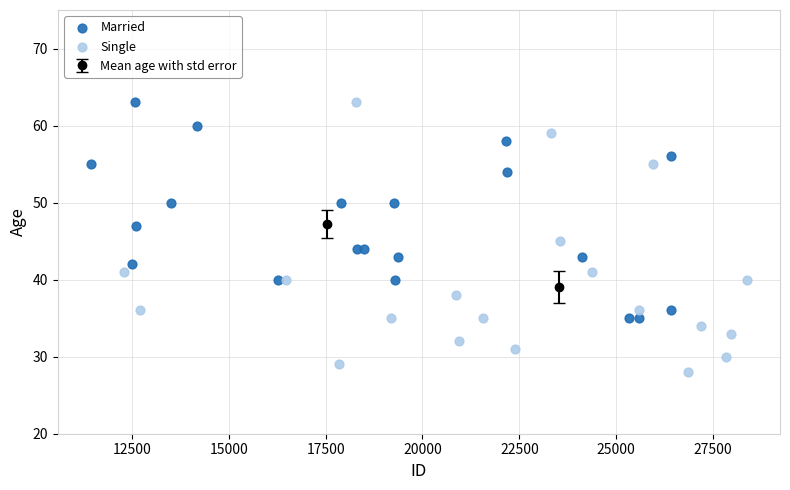

Which series has the widest spread of Y values?

Single